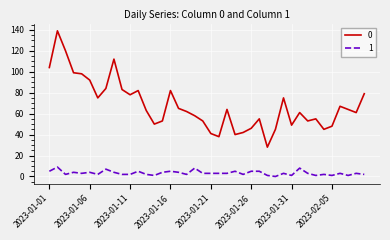

What is the greatest value displayed?

139